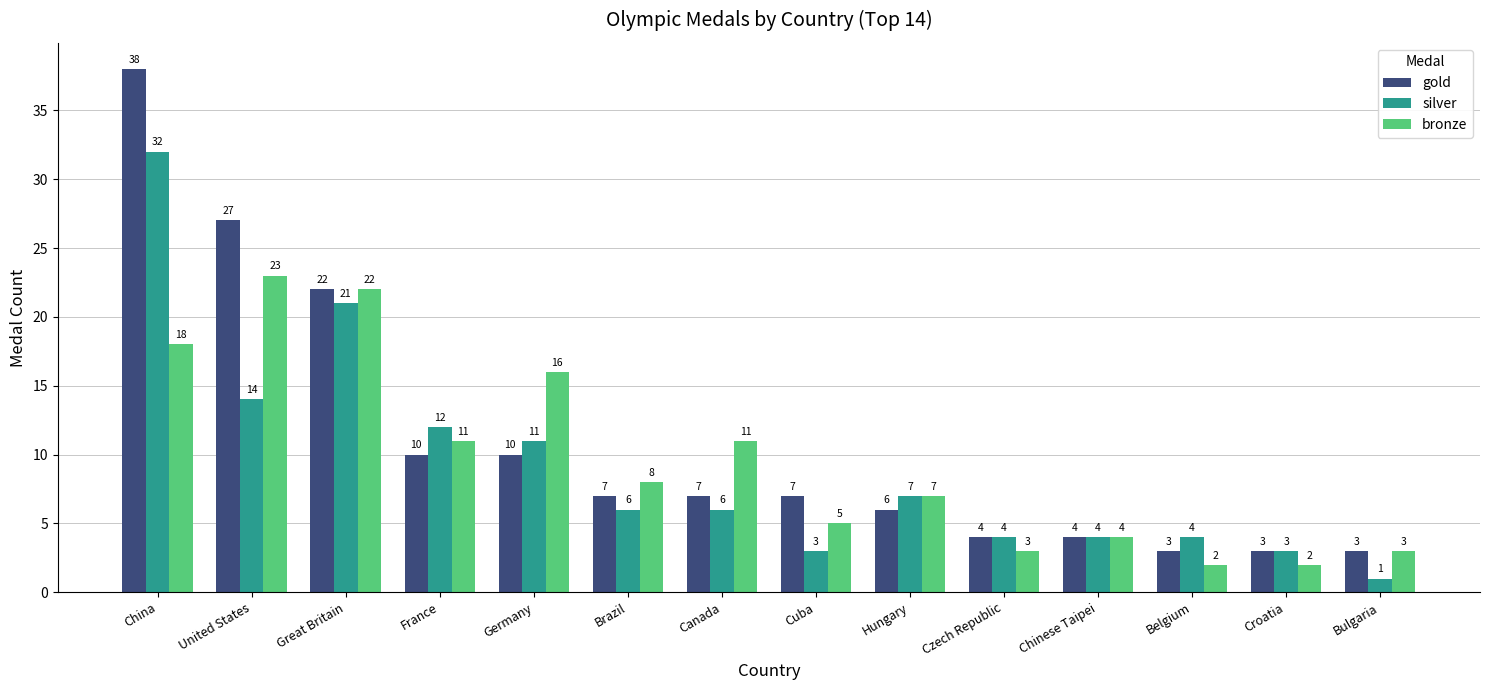

What is the label of the 6th bar from the left?

Brazil